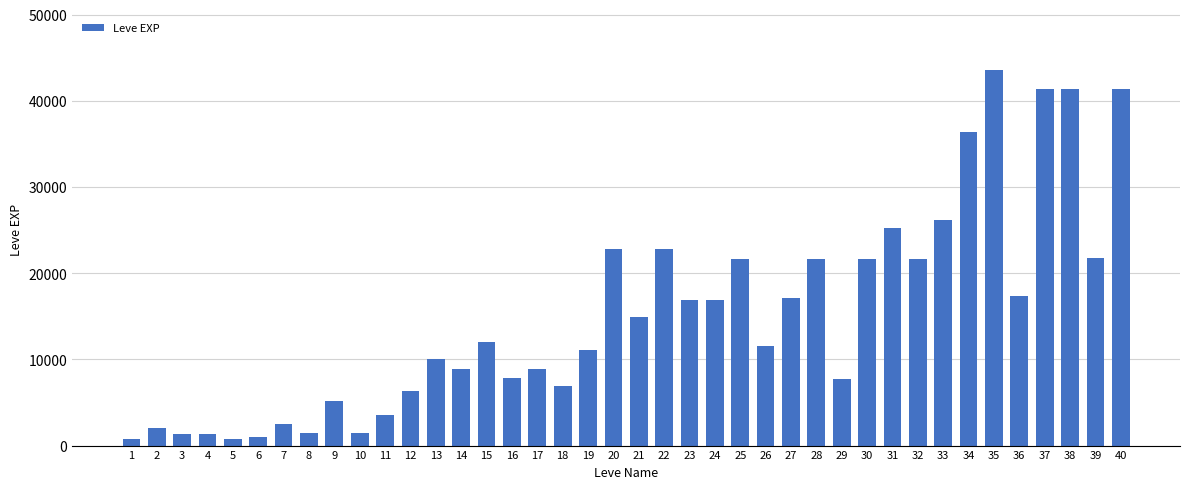

What is the value of the 13th bar from the left?

9990